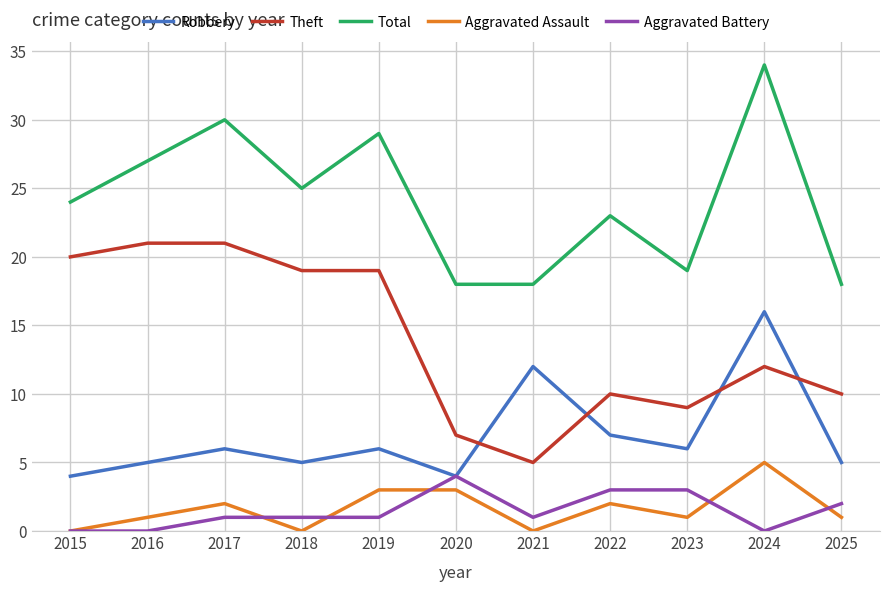

Which category has the highest value across all series?

2024